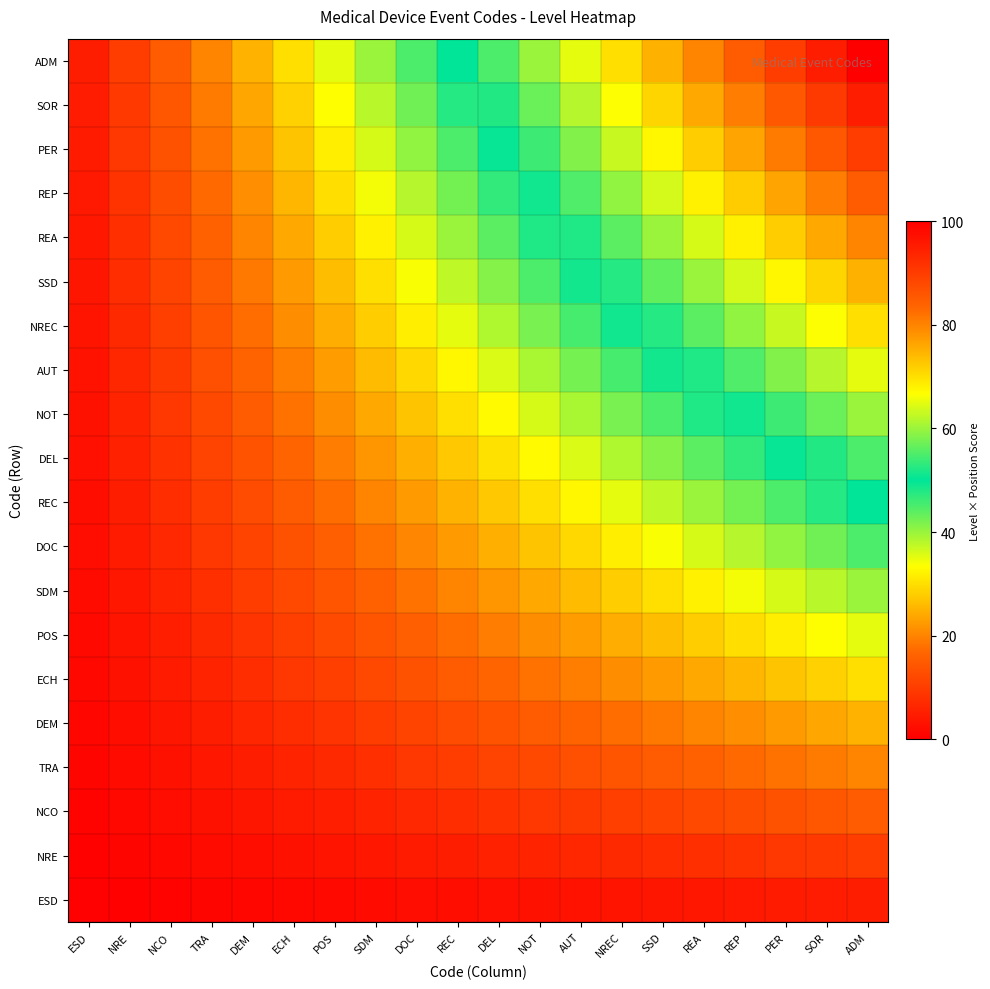

How many distinct data groups are displayed?

20